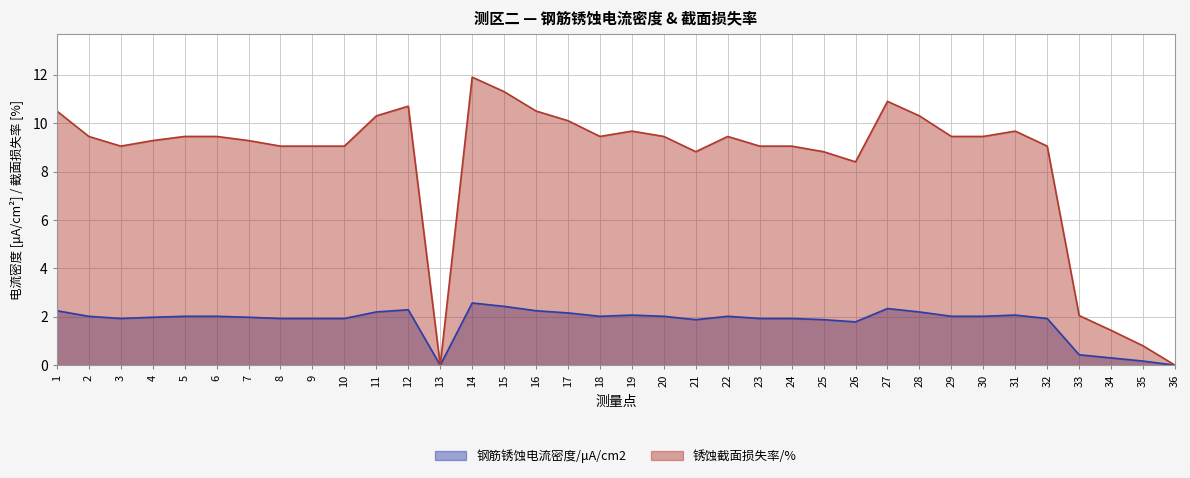

True or false: 锈蚀截面损失率/% and 钢筋锈蚀电流密度/μA/cm2 cross at least once.

False